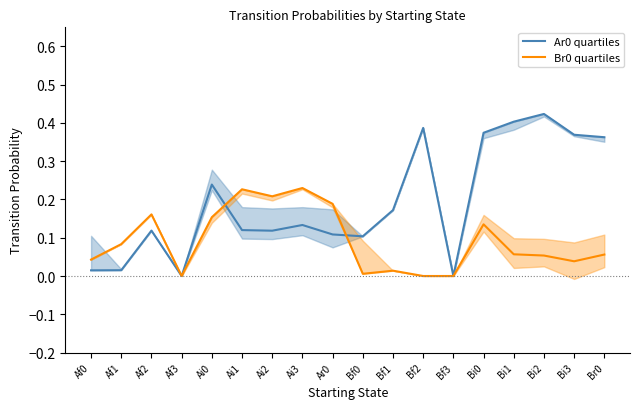

In Br0 quartiles, how many points are lower than both neighbors (excluding endpoints)?

4